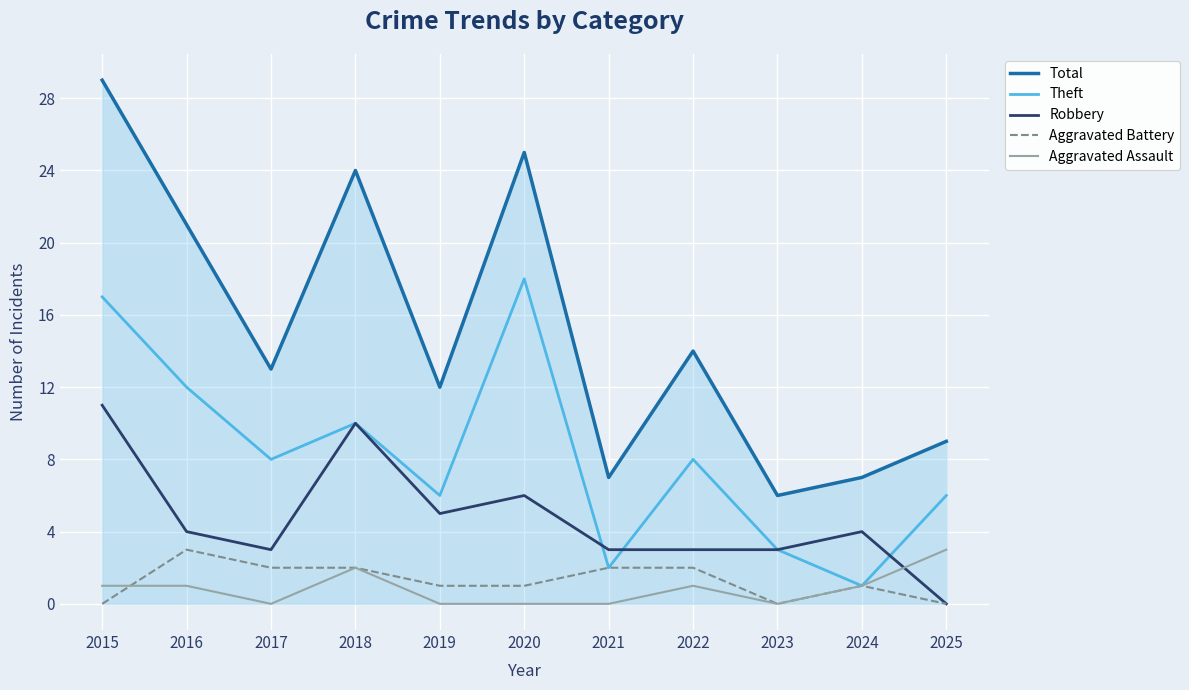

At which label does Total reach its peak?

2015